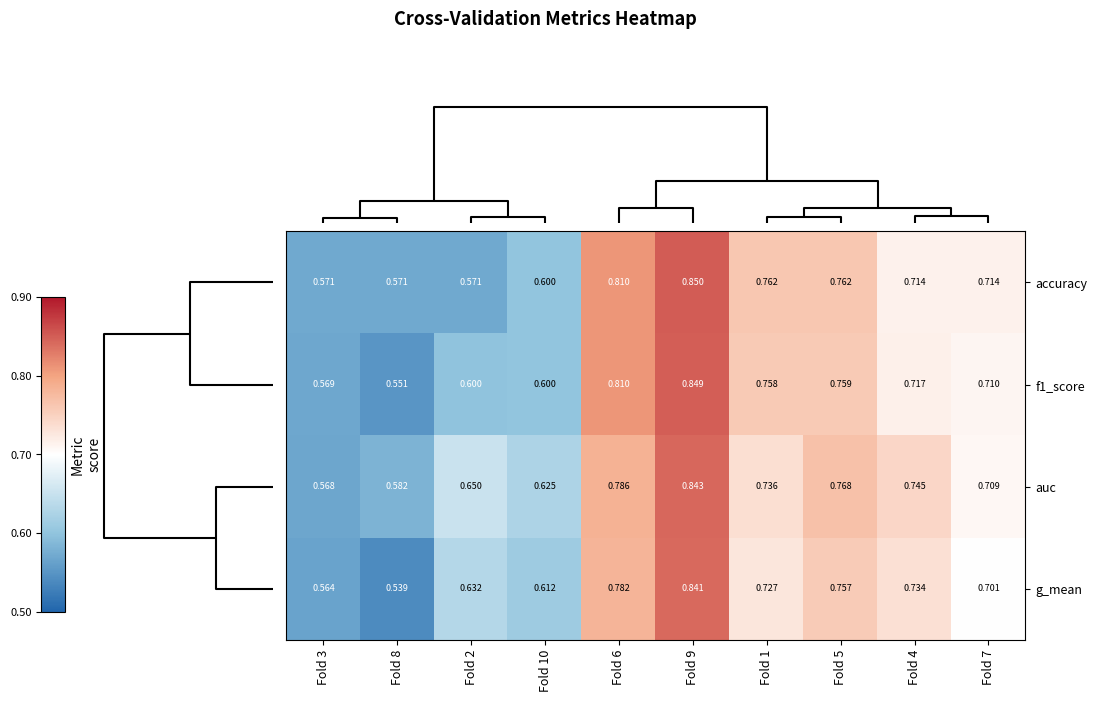

Which series has the largest total across all categories?

auc